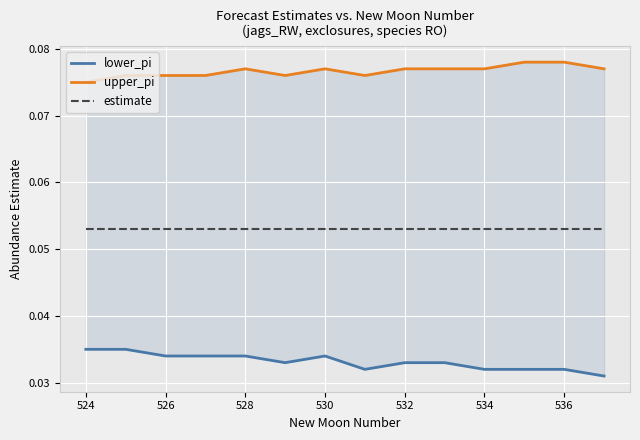

The value of upper_pi at 532 is 0.0. True or false?

False